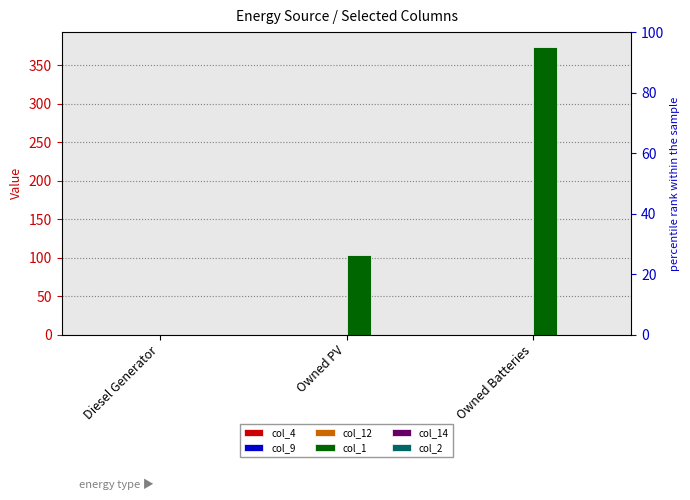

Between Diesel Generator and Owned Batteries, which series saw the biggest shift?

col_1